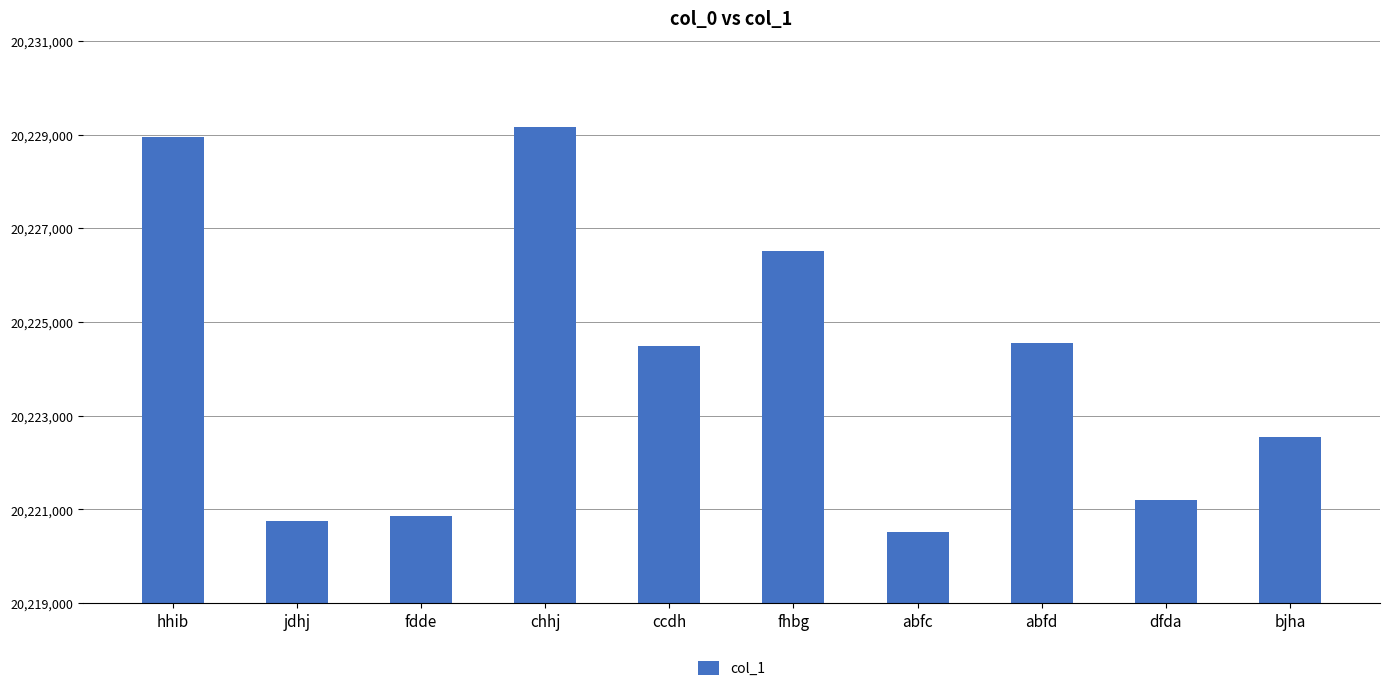

What is the minimum value shown in the chart?

20220521